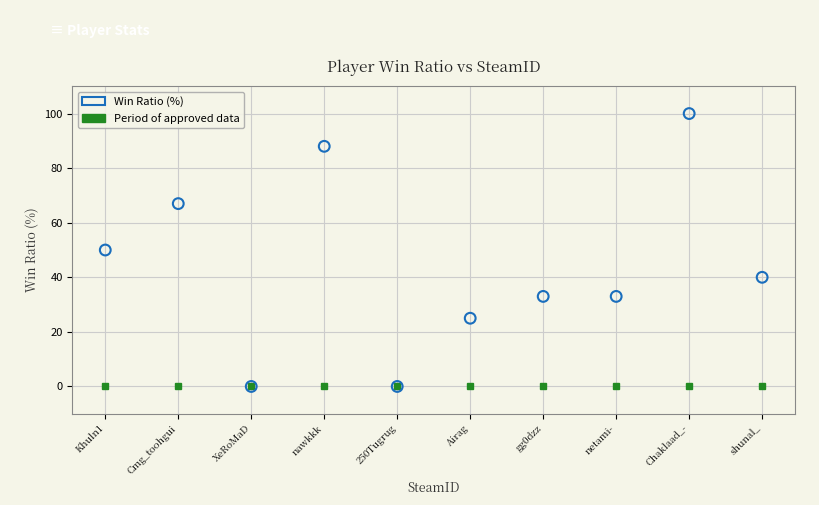

What is the average Y value?

44